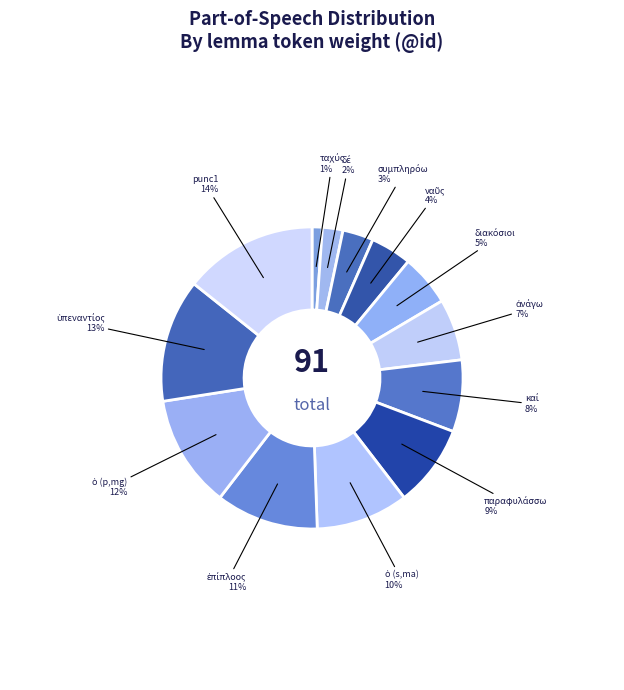

Does punc1 represent more than half of the total?

No